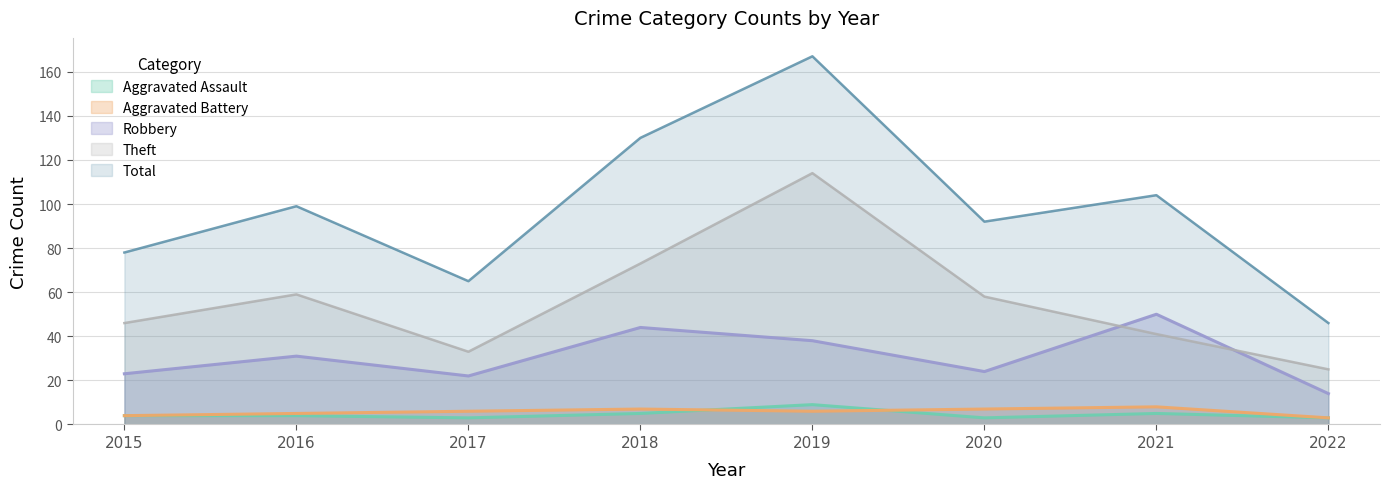

List the series in order of their peak value, highest first.

Total, Theft, Robbery, Aggravated Assault, Aggravated Battery